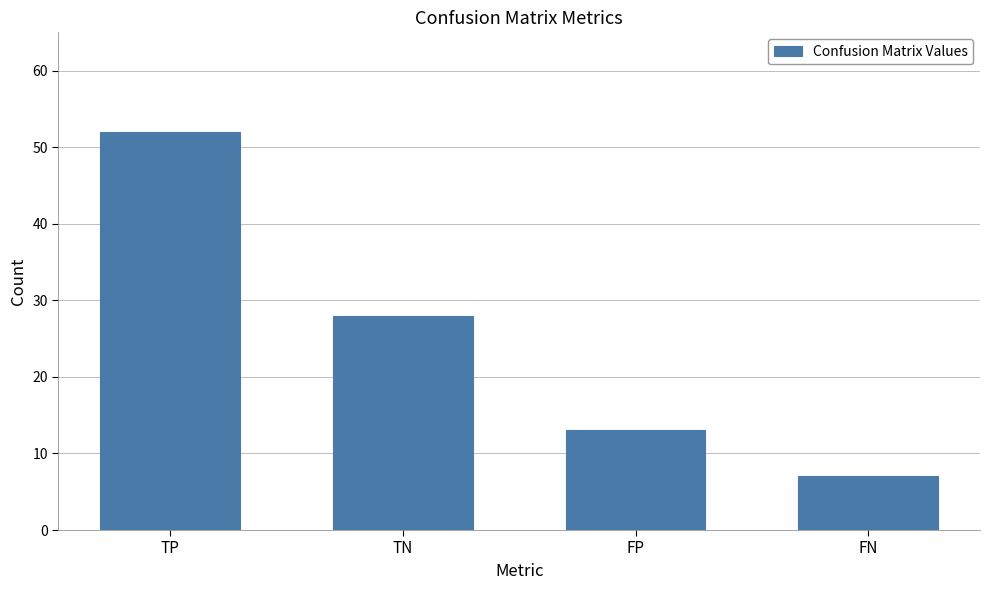

Which category has the highest value across all series?

TP